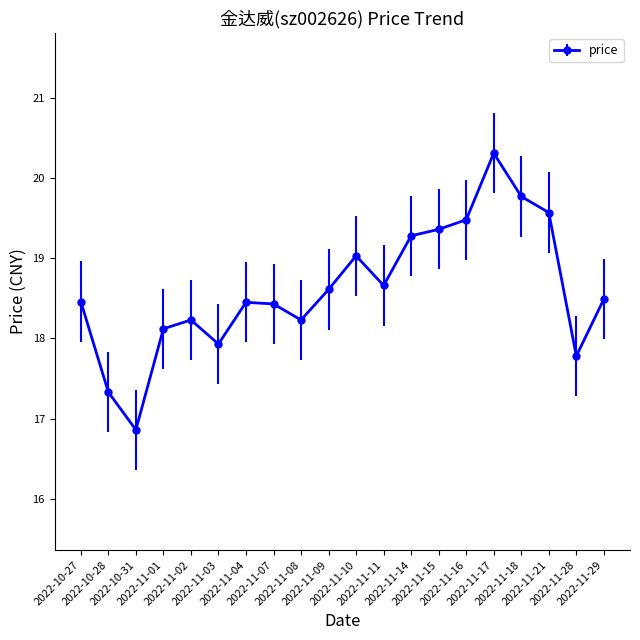

What is the maximum value shown in the chart?

20.3